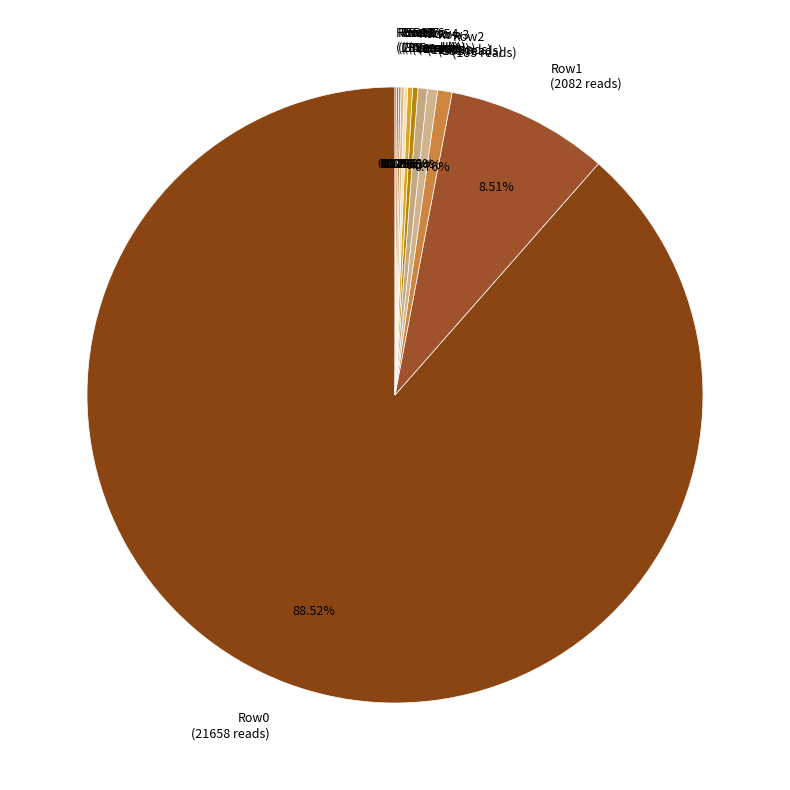

Approximately how many times larger is the value at Row0 (21658 reads) compared to Row4 (120 reads)?

180.5